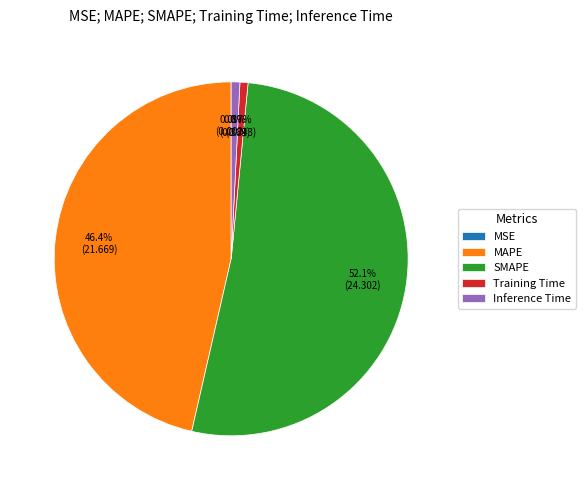

To the nearest percent, what percentage of the pie is MAPE?

46%